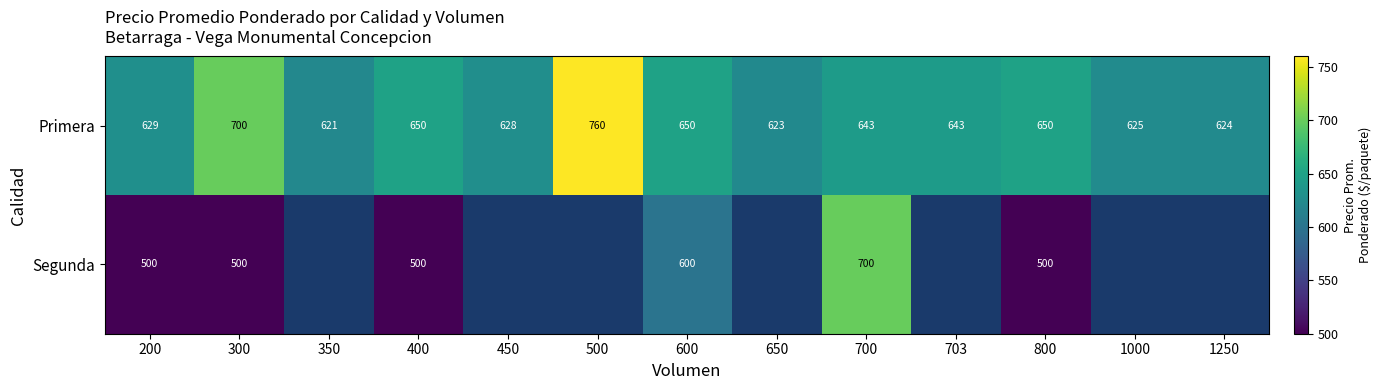

Is it true that Segunda equals 500 at 300?

True